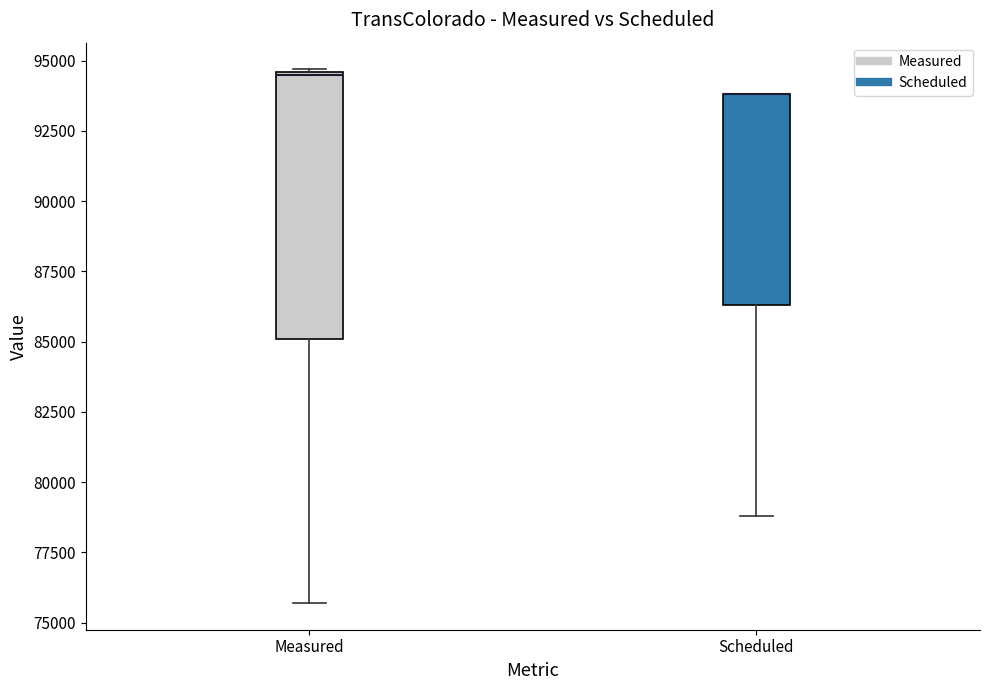

Which box is the tallest, from its lower edge to its upper edge?

Measured